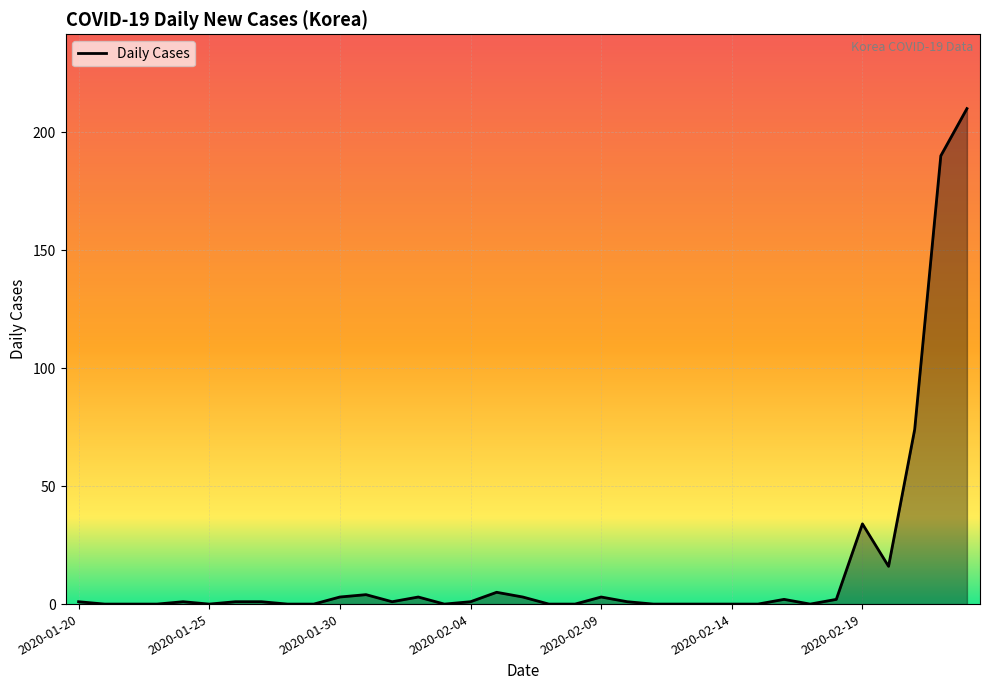

What is the greatest value displayed?

210